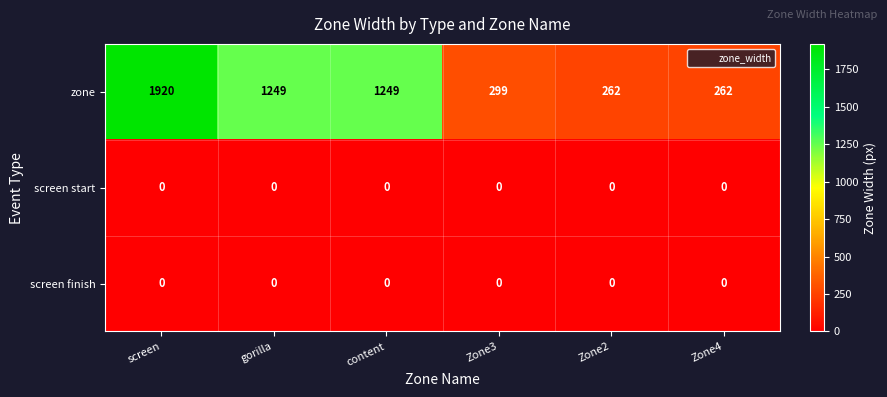

What is the difference between the highest and lowest values at Zone2?

262